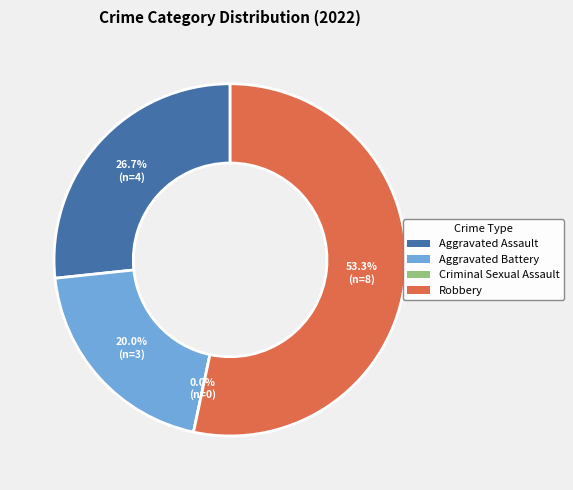

What is the total percentage of Robbery and Aggravated Battery?

73.3%